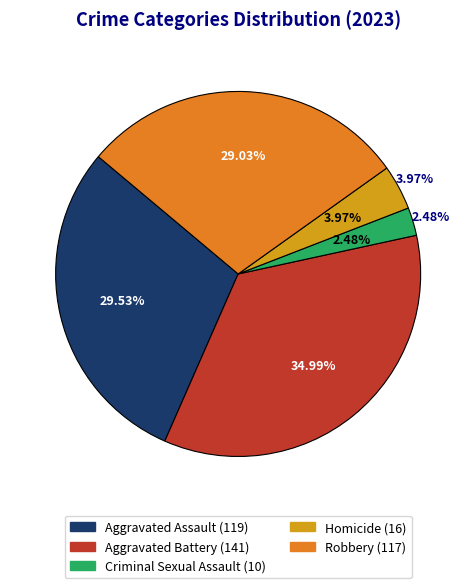

What is the smallest slice in the pie chart?

Criminal Sexual Assault